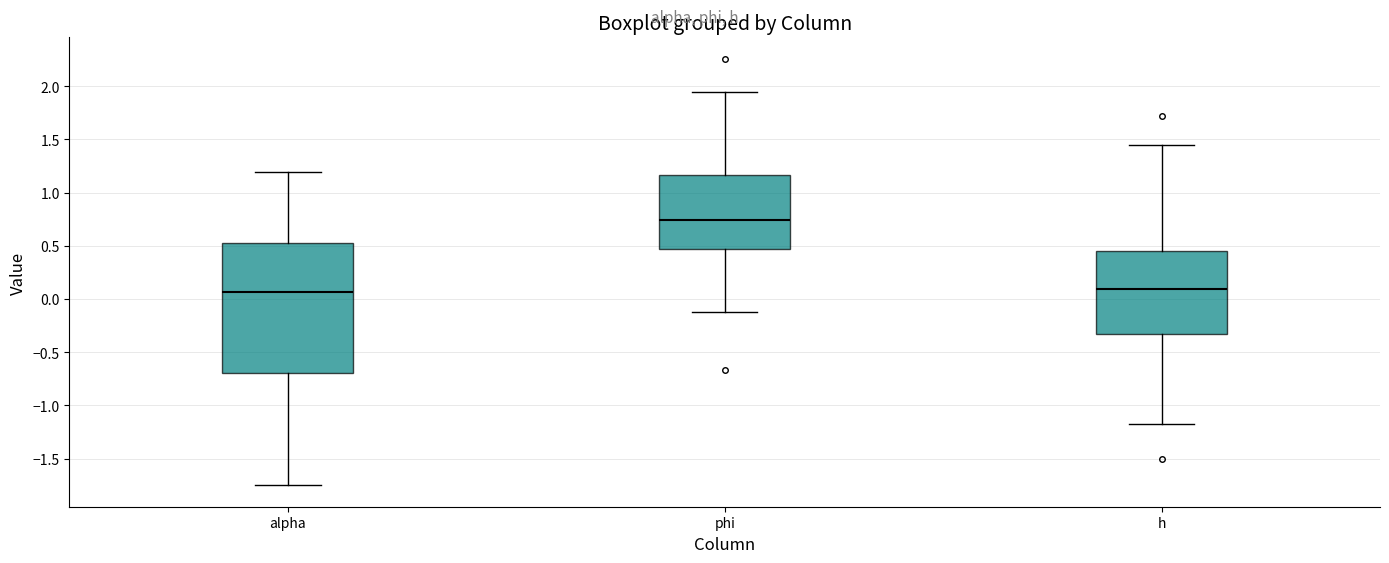

Where is the lower edge of the box for h on the y-axis? The values are not printed on the chart, so give them approximately, as read against the axis.

-0.35